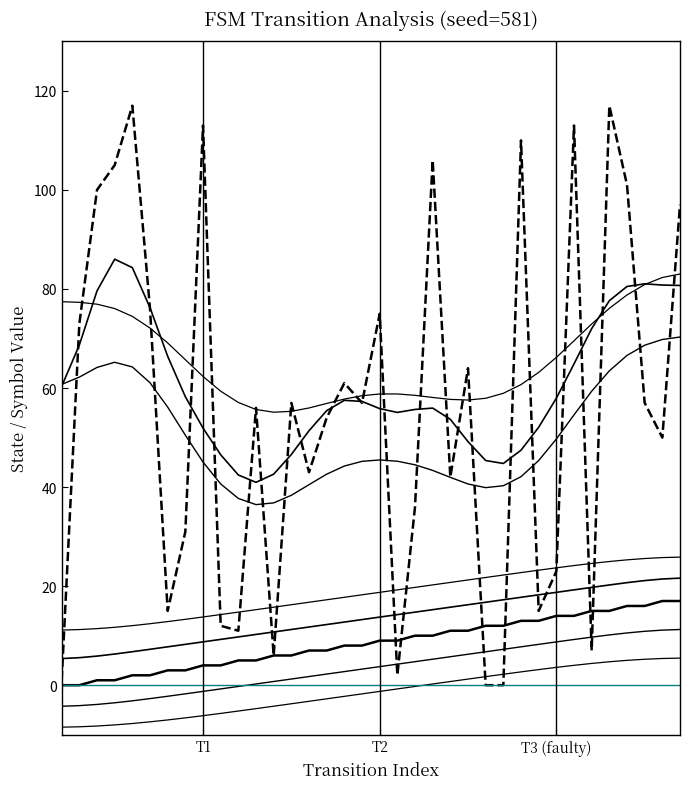

Rank the categories by source_state value from lowest to highest.

0, 1, 2, 3, 4, 5, 6, 7, 8, 9, 10, 11, 12, 13, 14, 15, 16, 17, 18, 19, 20, 21, 22, 23, 24, 25, 26, 27, 28, 29, 30, 31, 32, 33, 34, 35